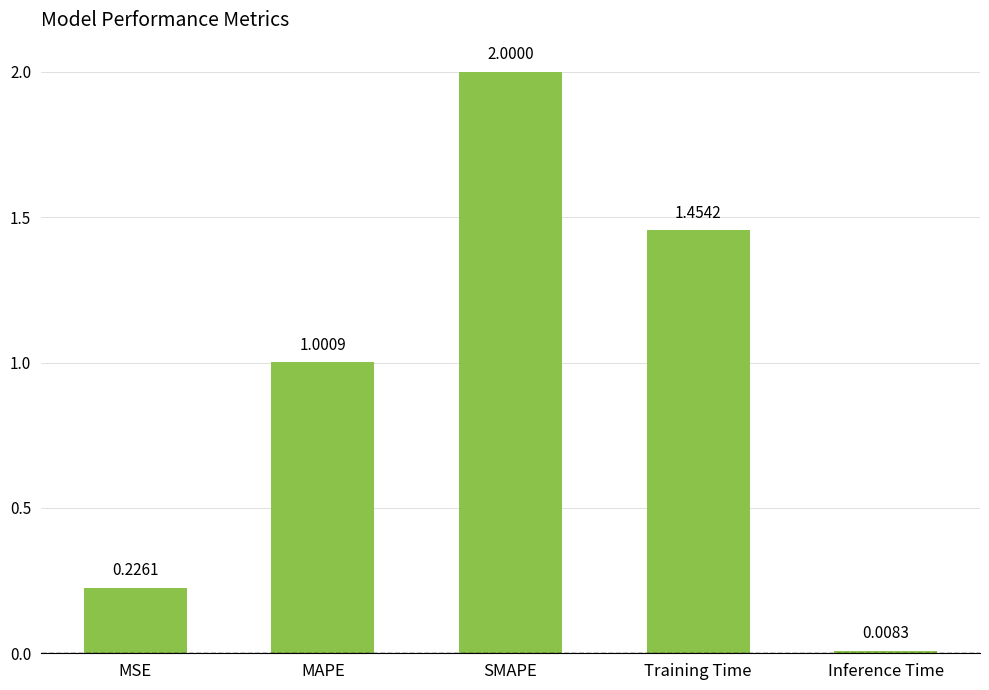

What is the change in value from MSE to MAPE?

+0.8